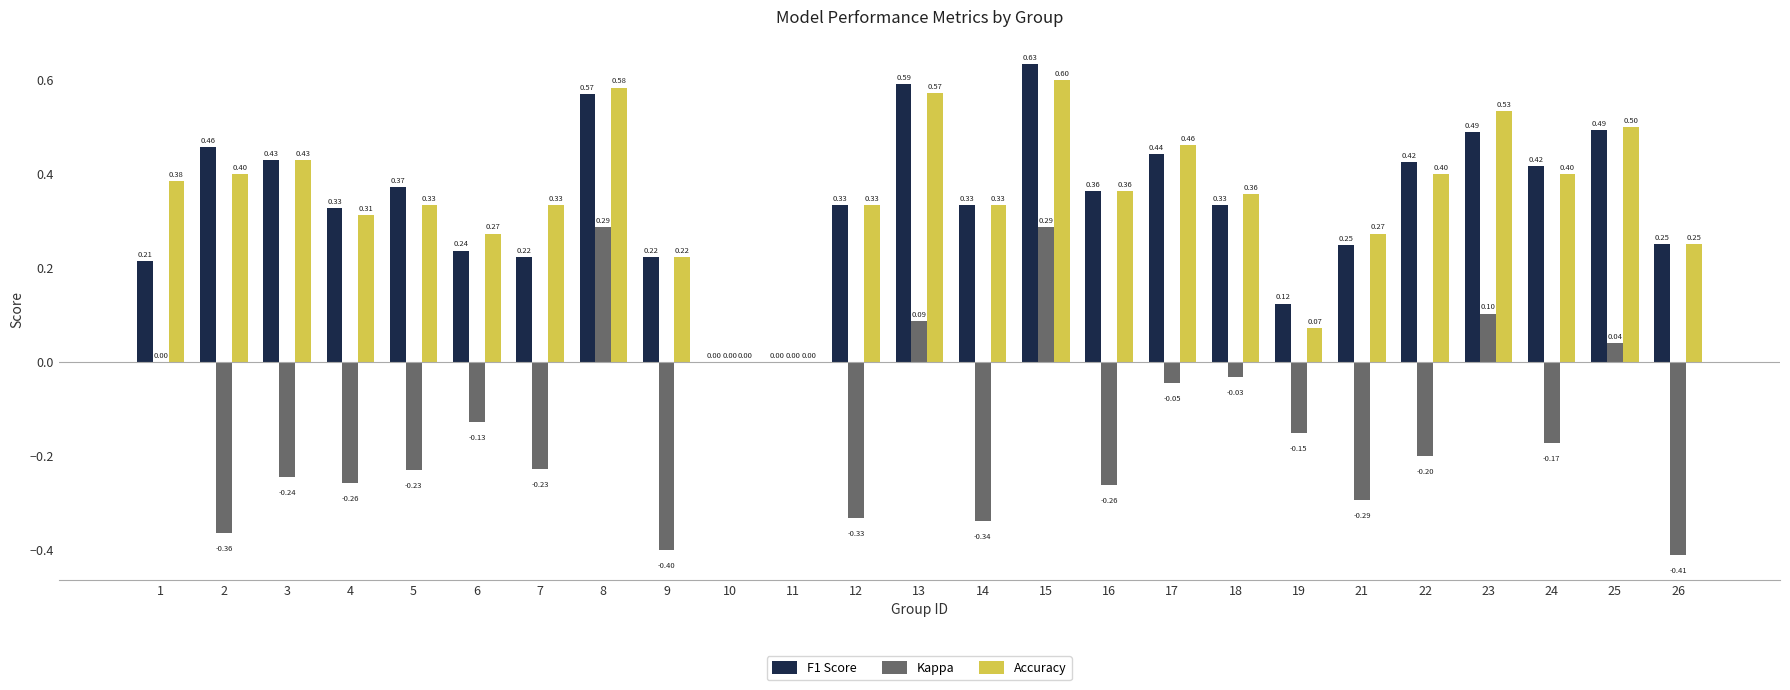

Is the value of F1 Score at 21 greater than the value of Accuracy at 23?

No